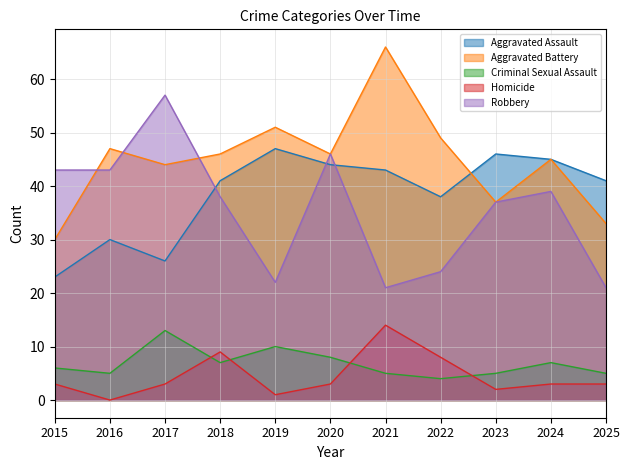

What is the sum of all Robbery values?

391